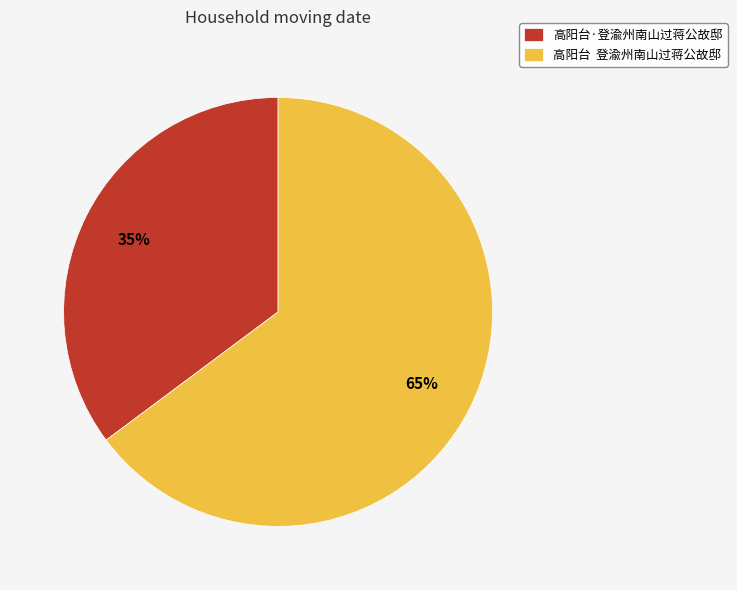

Which has a higher value, 高阳台·登渝州南山过蒋公故邸 or 高阳台 登渝州南山过蒋公故邸?

高阳台 登渝州南山过蒋公故邸